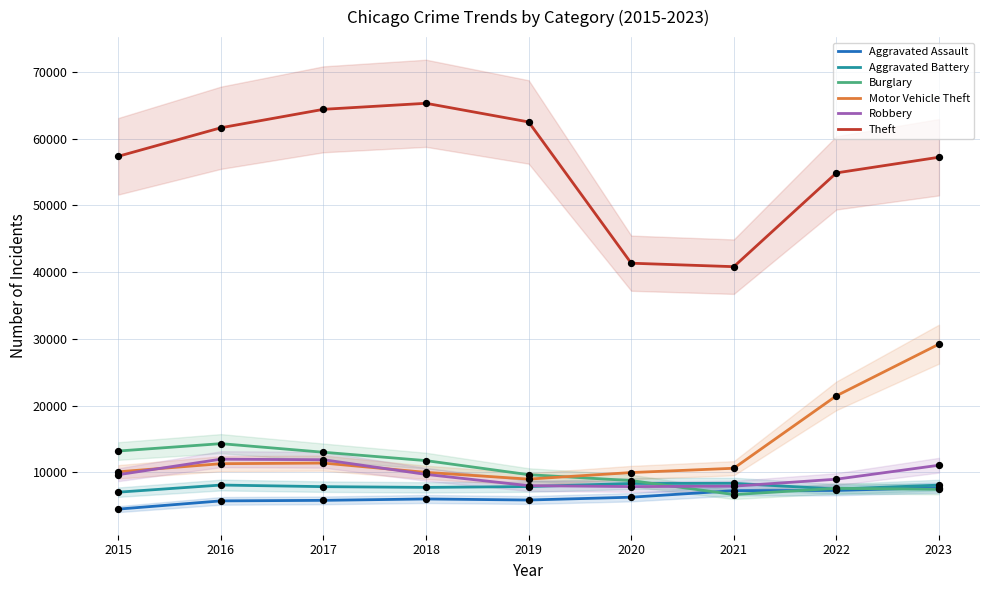

Which series reaches the maximum Y coordinate?

Theft